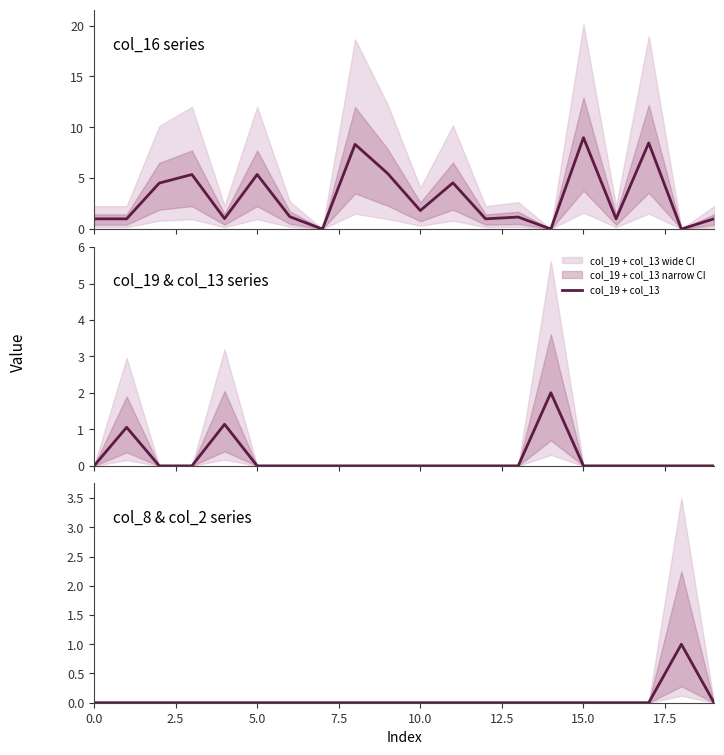

Does the chart display data point markers on the line(s)?

No